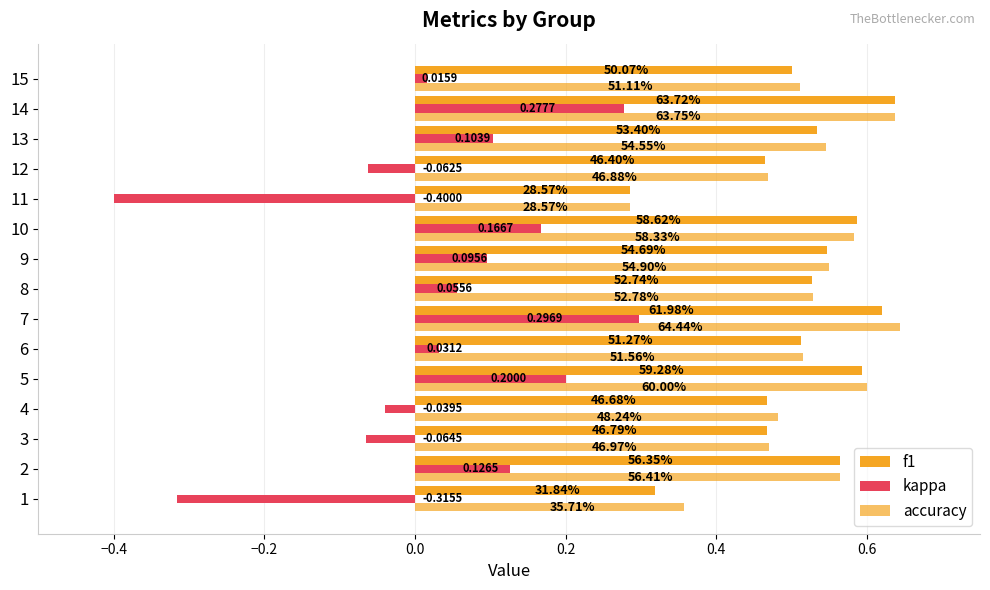

Reading left to right, transcribe all the data shown in this chart.

f1: 0.3	0.6	0.5	0.5	0.6	0.5	0.6	0.5	0.5	0.6	0.3	0.5	0.5	0.6	0.5
kappa: -0.3	0.1	-0.1	-0.0	0.2	0.0	0.3	0.1	0.1	0.2	-0.4	-0.1	0.1	0.3	0.0
accuracy: 0.4	0.6	0.5	0.5	0.6	0.5	0.6	0.5	0.5	0.6	0.3	0.5	0.5	0.6	0.5